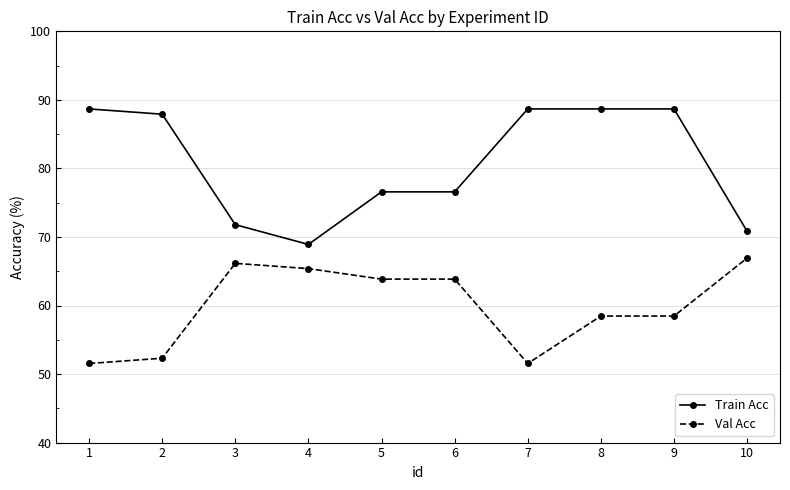

List the series in order of their overall mean, lowest first.

Val Acc, Train Acc